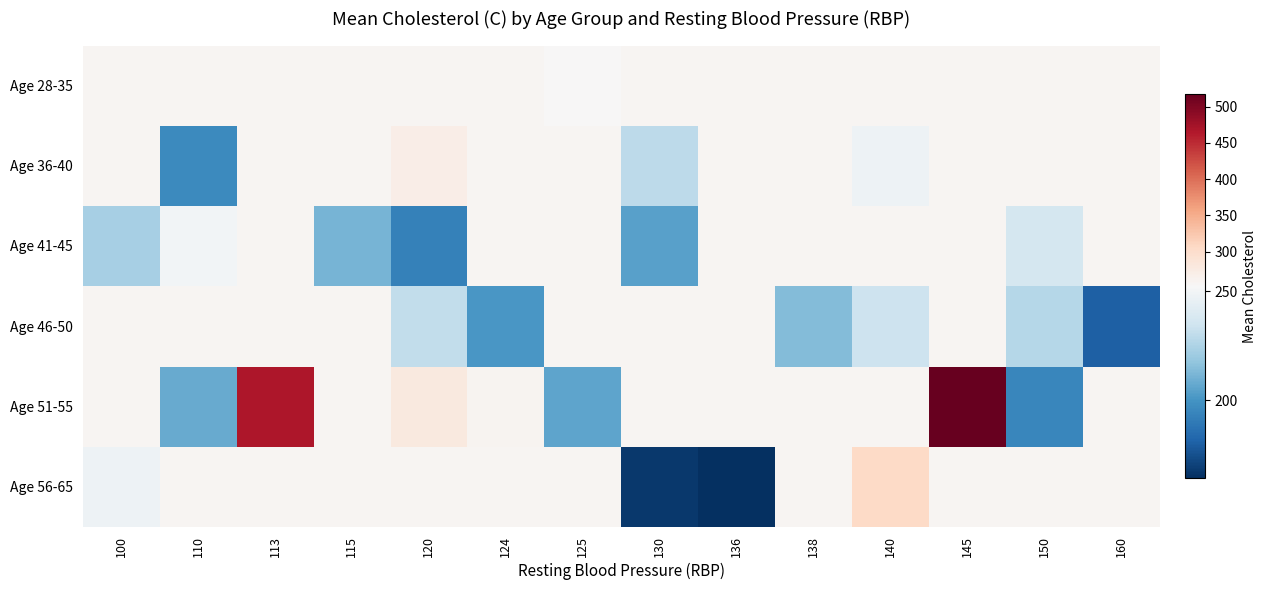

Count the number of categories in the chart.

14